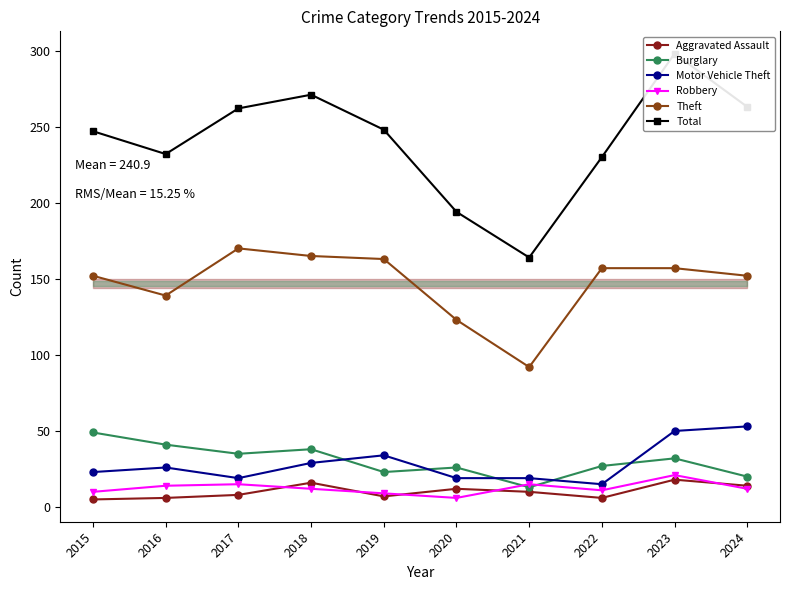

True or false: Robbery and Burglary cross at least once.

True